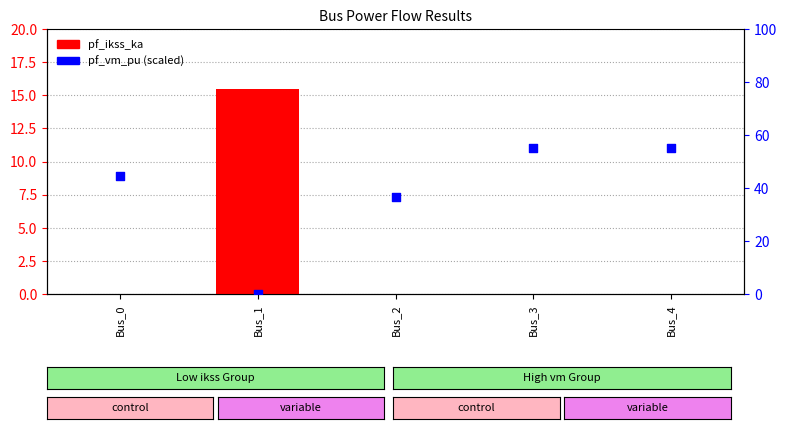

Is the value of pf_vm_pu at Bus_4 greater than the value of pf_ikss_ka at Bus_2?

Yes